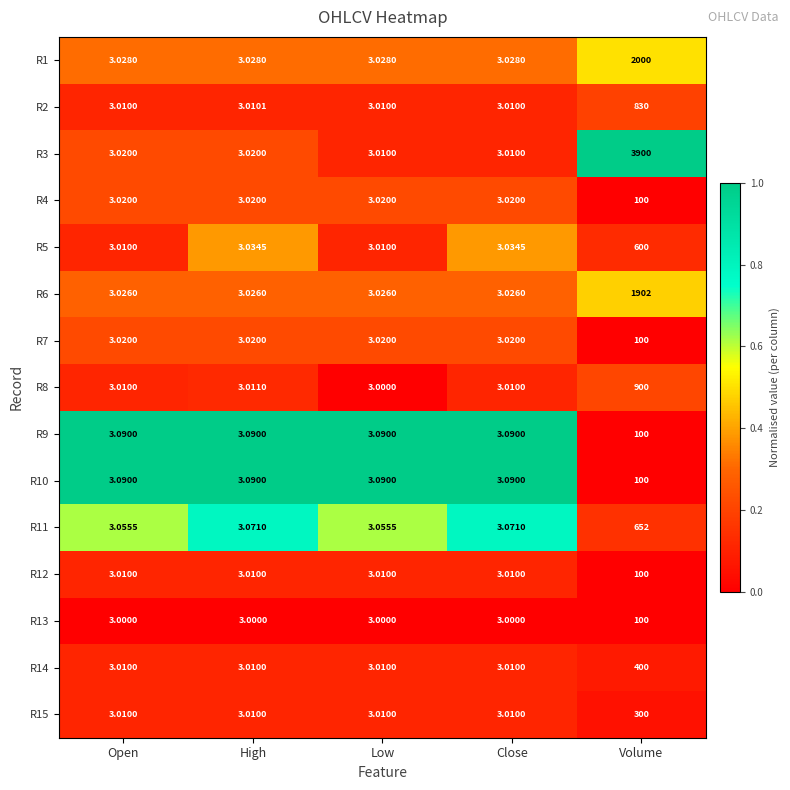

At which label does R7 reach its peak?

Volume